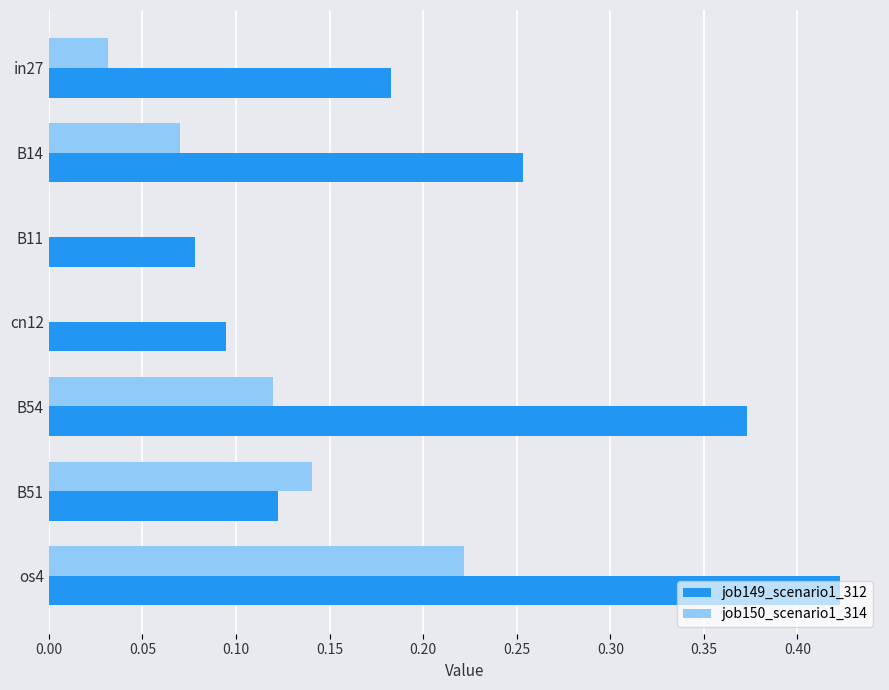

True or false: job150_scenario1_314 has a value of 0.0 at cn12.

True